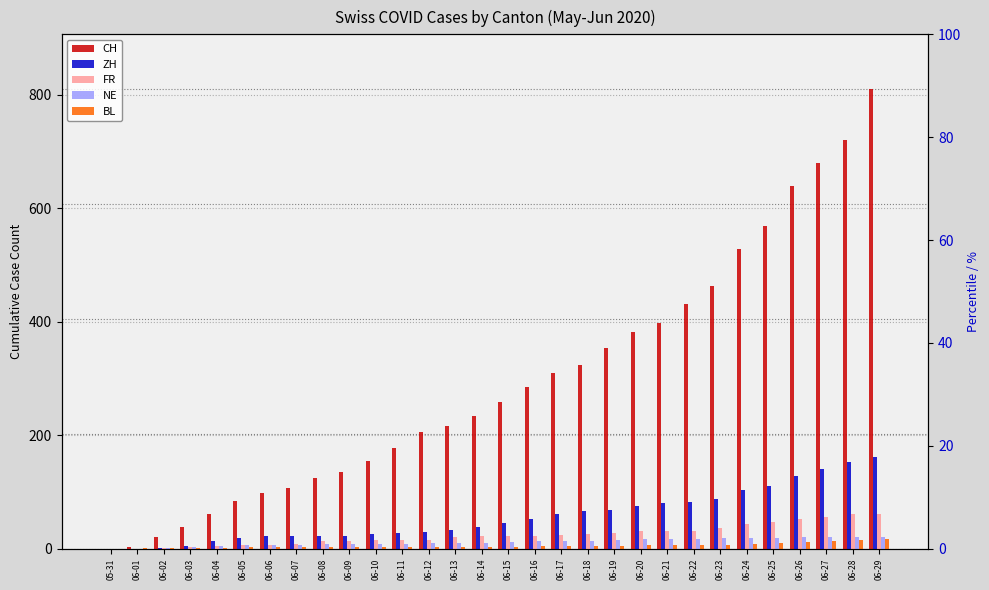

At how many categories does at least one series exceed 437?

7